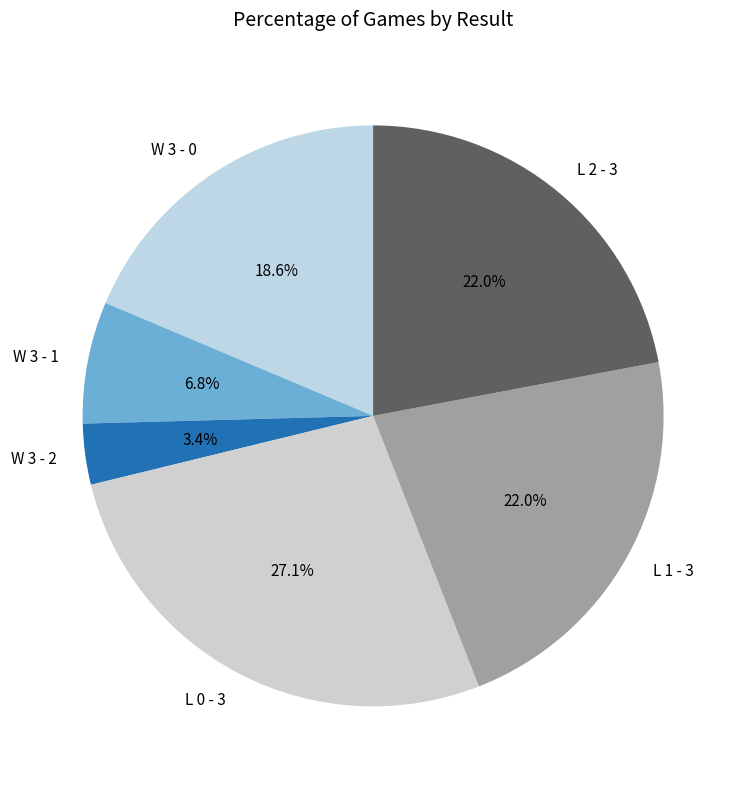

What percentage is the W 3 - 2 slice, to the nearest percent?

3%